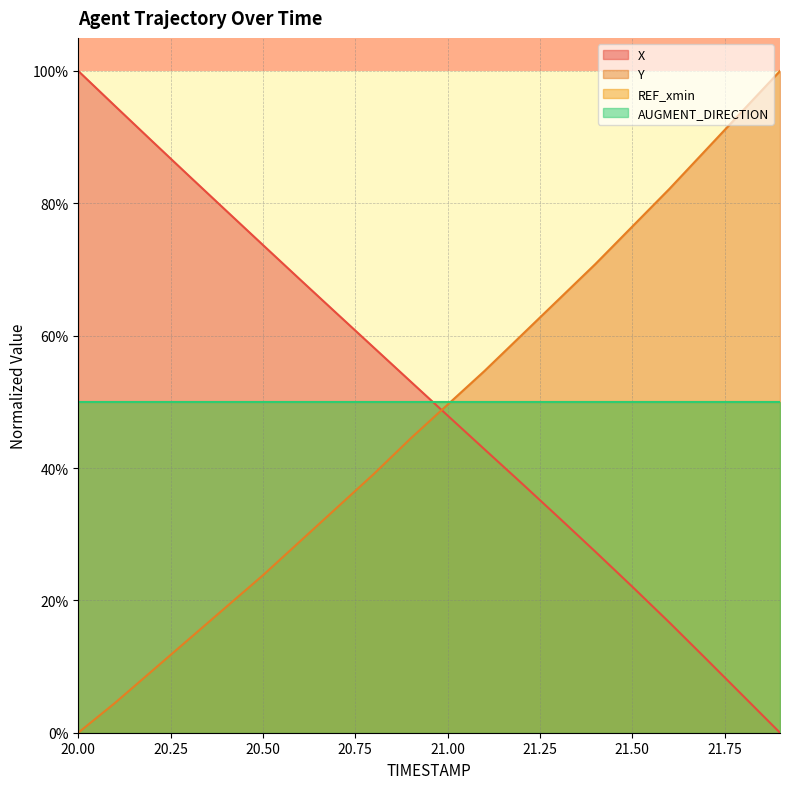

True or false: X has a value of 0.5 at 20.2.

False